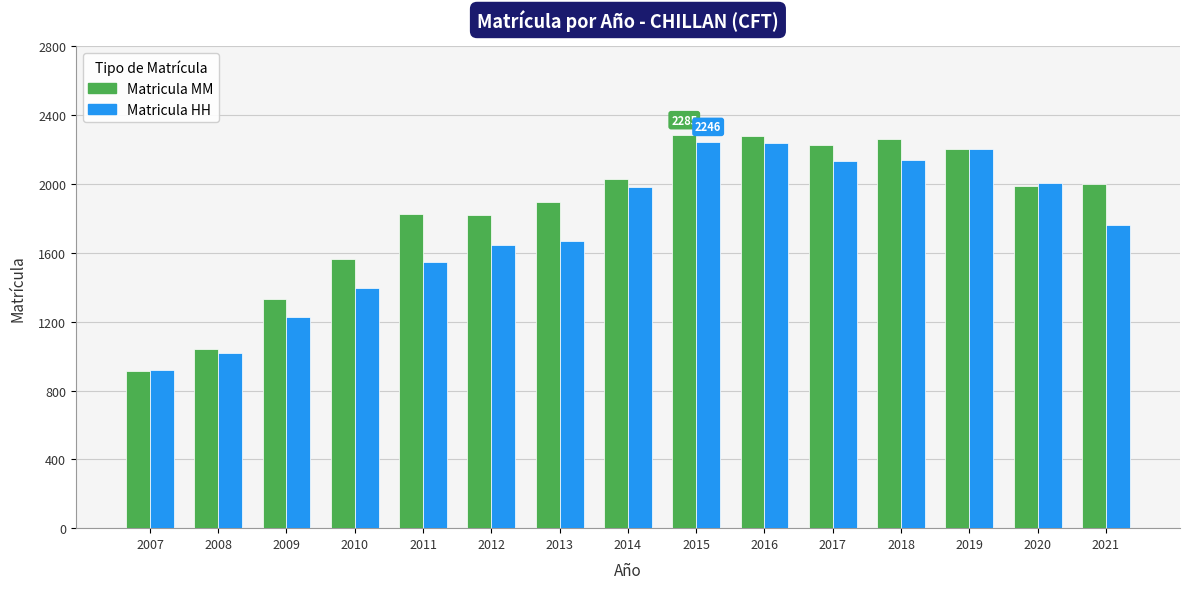

Which series has the largest range (max minus min)?

Matricula MM